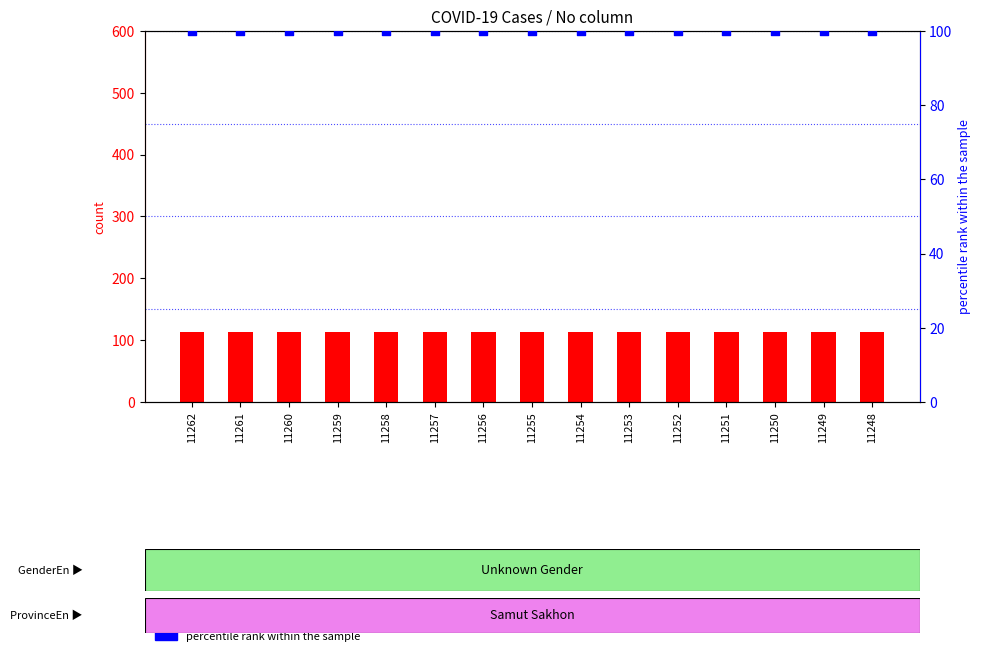

Which series has the largest total across all categories?

count